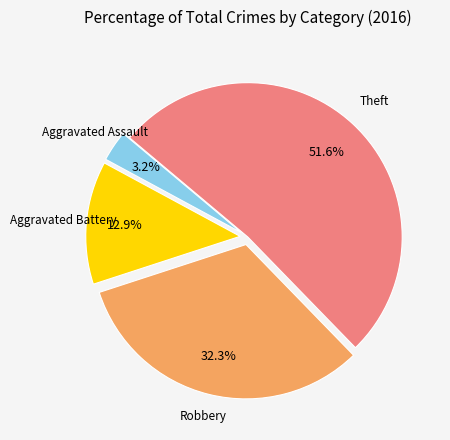

Which category has the smallest portion of the pie?

Aggravated Assault